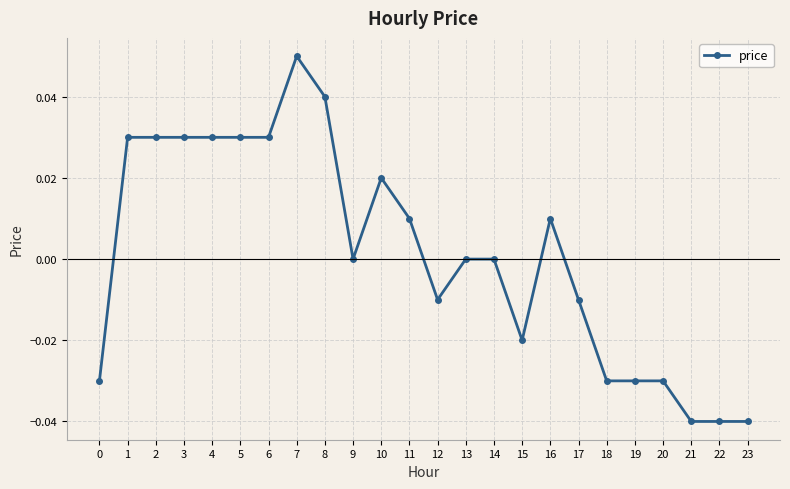

Is this an area chart (filled region under the line)?

No